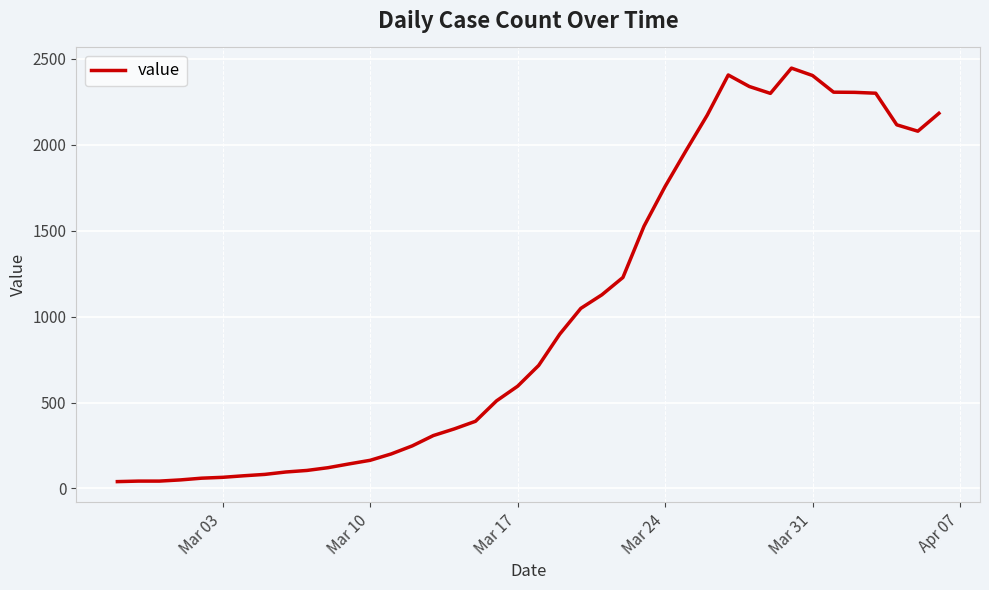

What is the difference between the maximum and minimum values?

2406